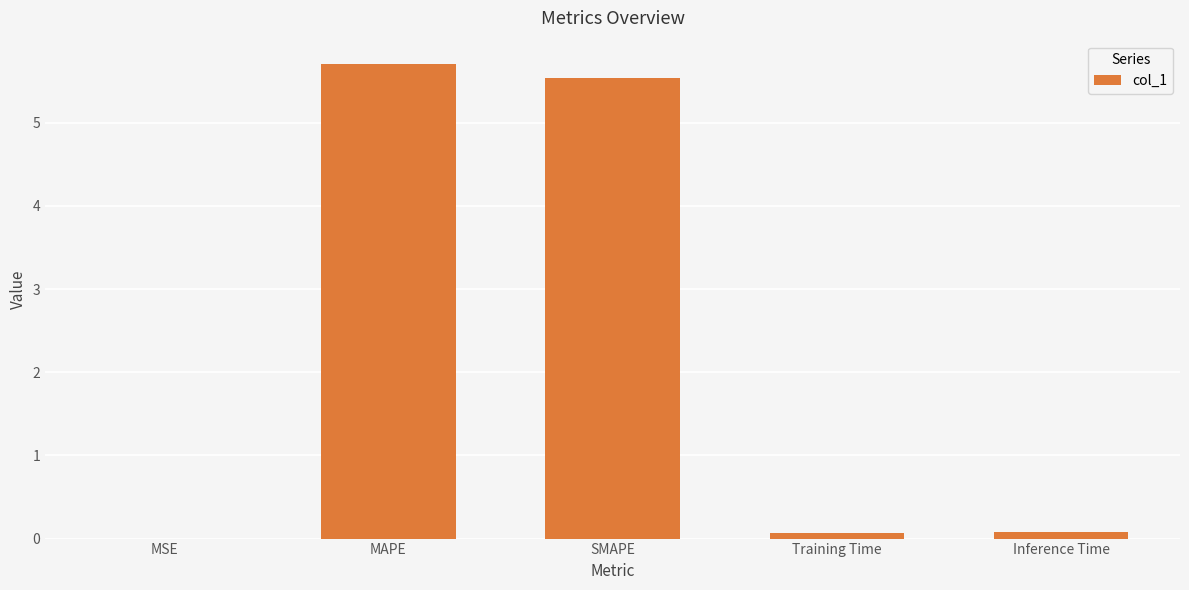

Which category has the highest value across all series?

MAPE